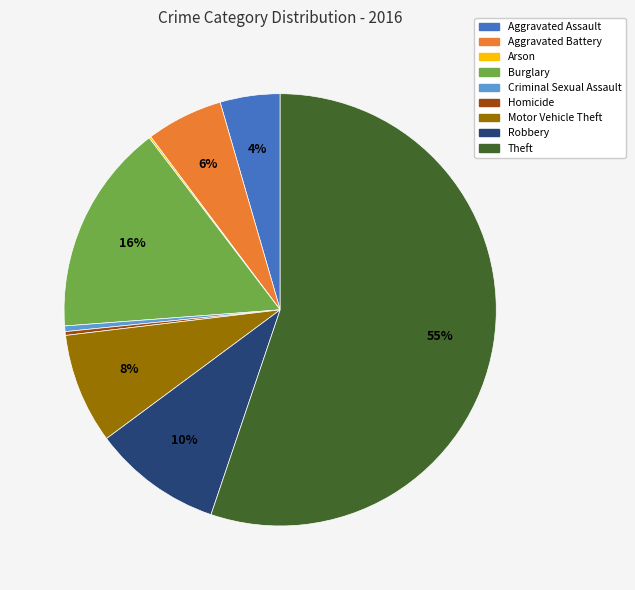

Which slice is the largest?

Theft